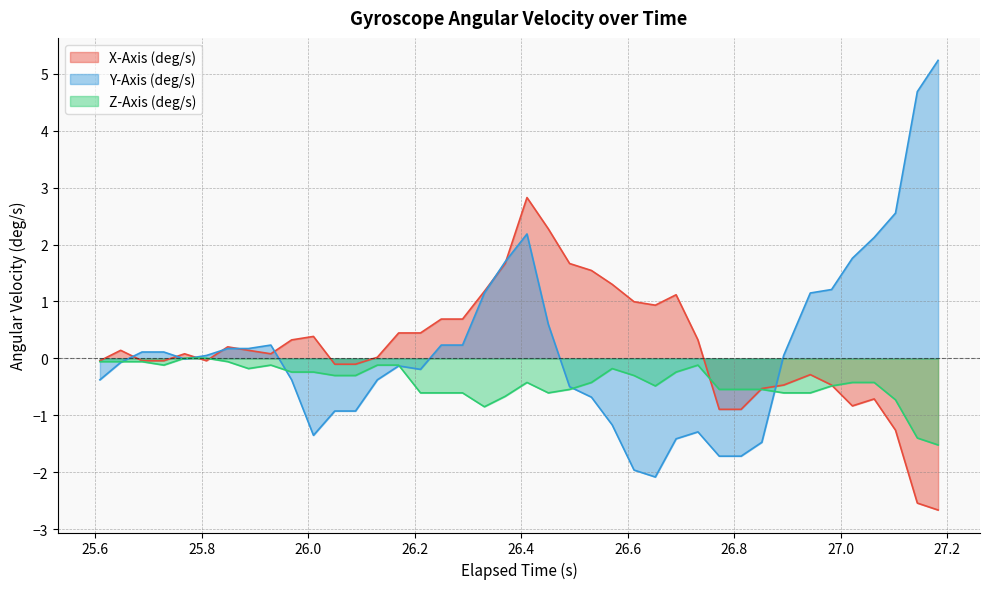

What is the sum of all X-Axis (deg/s) values?

7.6